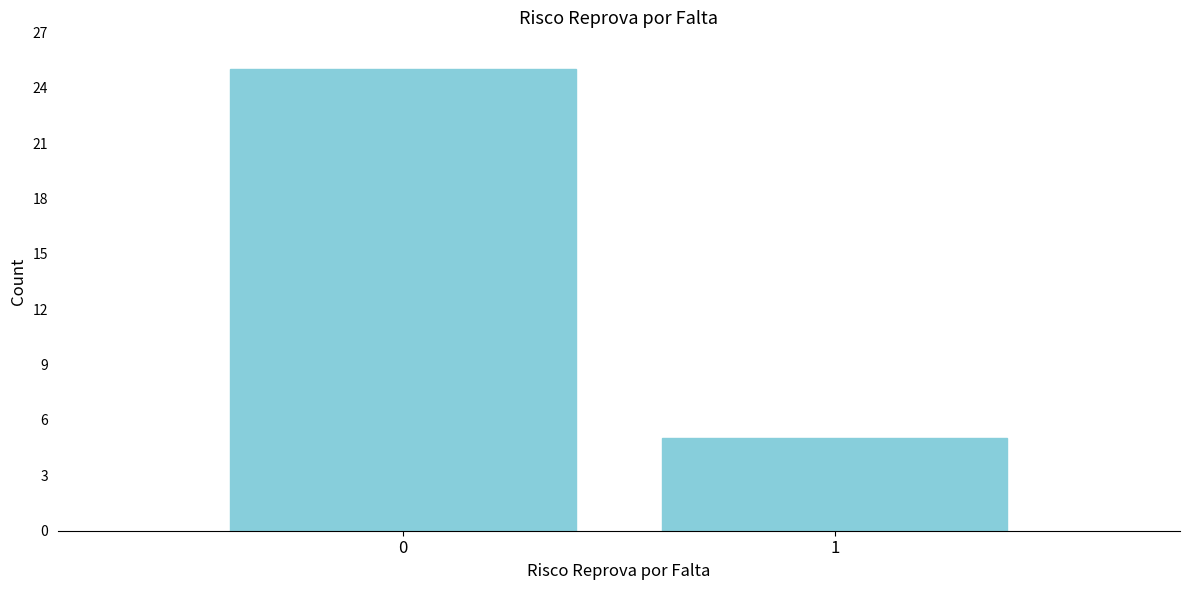

Reading left to right, what are all the values shown in this chart?

25	5